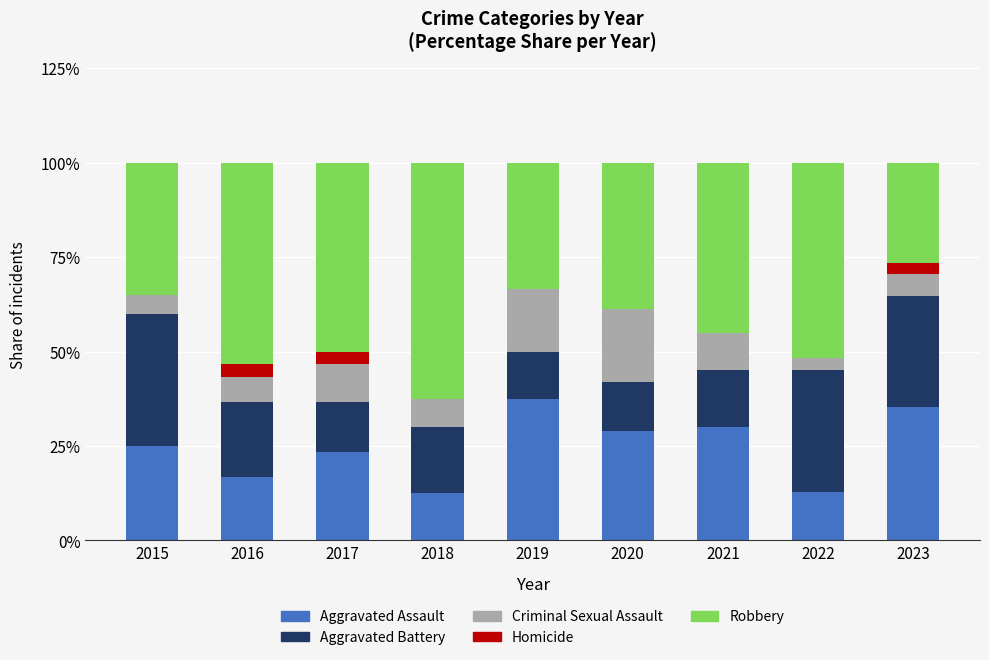

True or false: Aggravated Assault has a value of 37.2 at 2017.

False